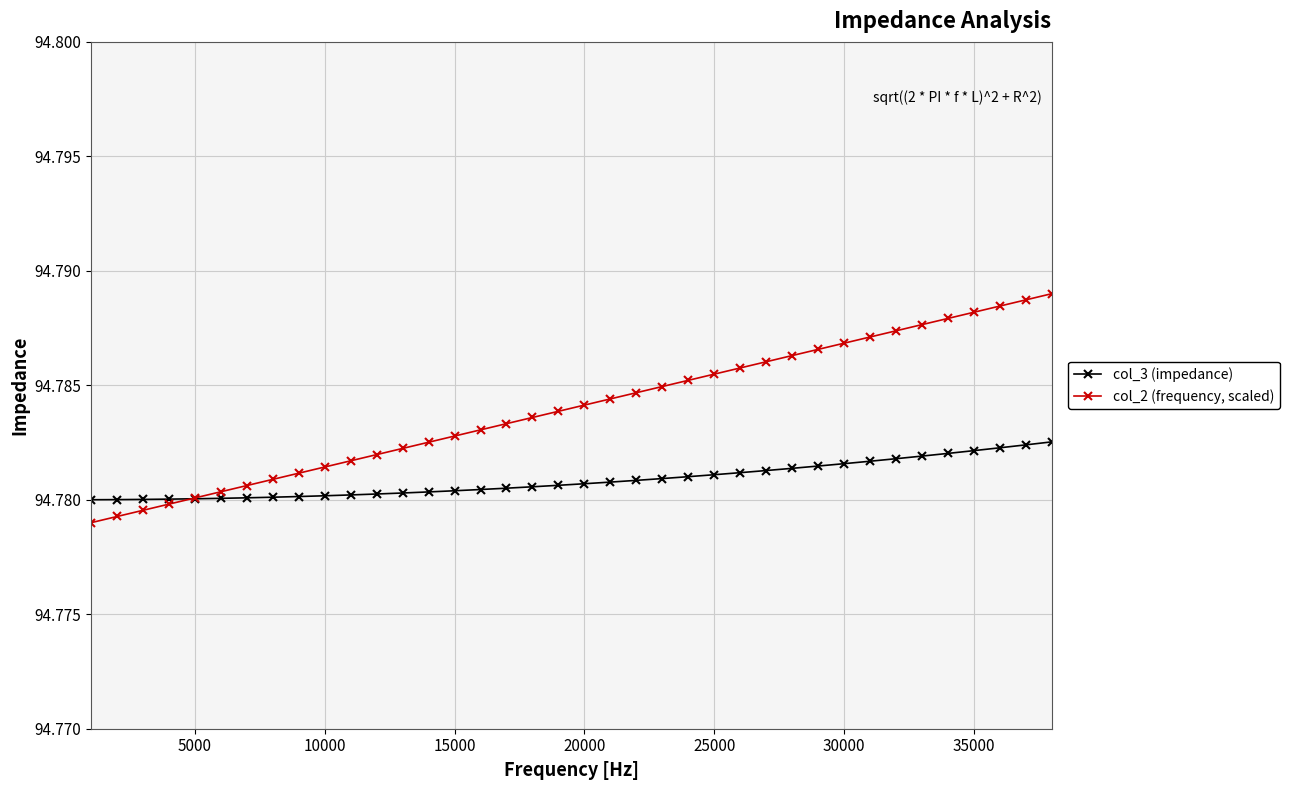

What is the sum of all col_2 (frequency, scaled) values?

3601.8